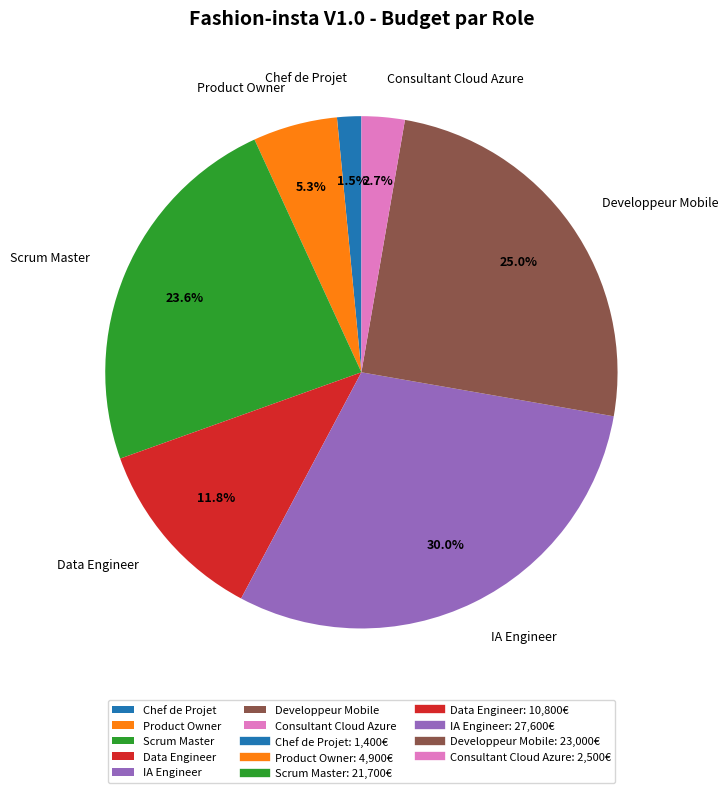

Approximately how many times larger is the value at Product Owner compared to Scrum Master?

0.2